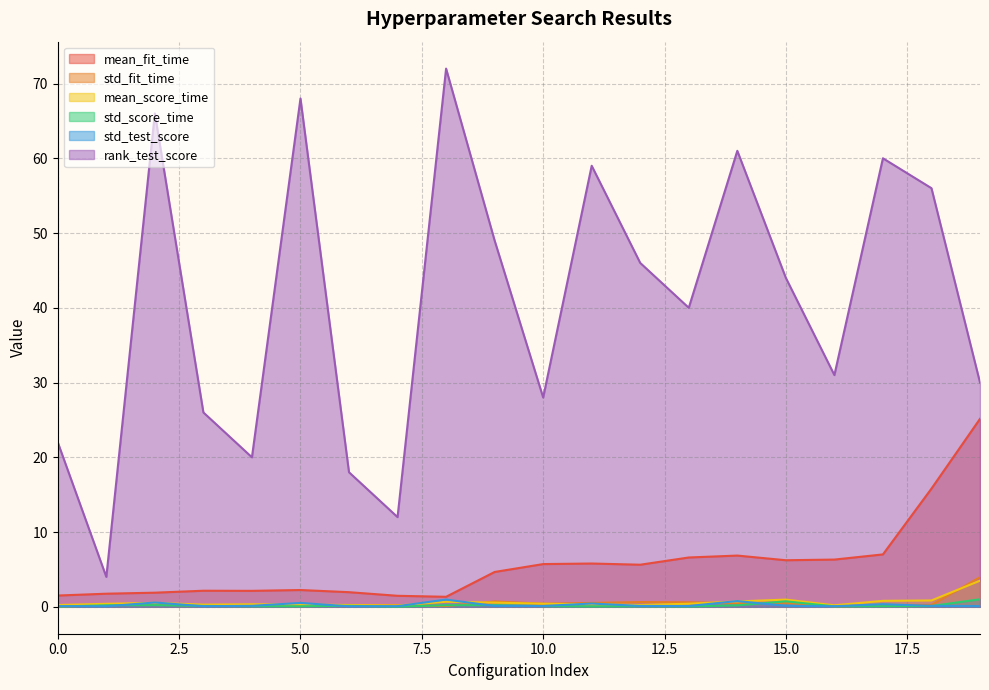

Where do std_fit_time and mean_score_time first cross each other?

5 and 6